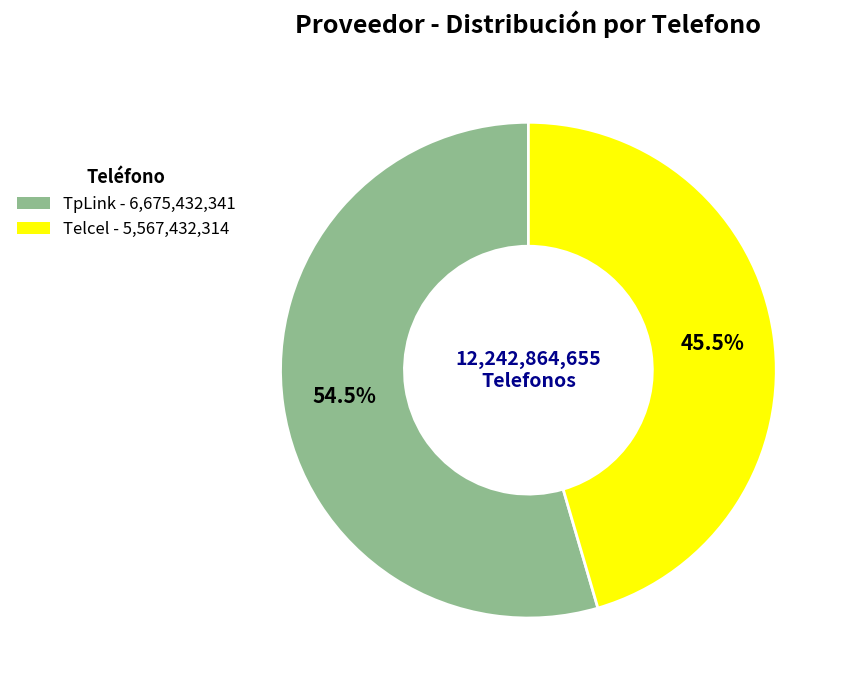

What portion of the pie excludes TpLink?

45.5%